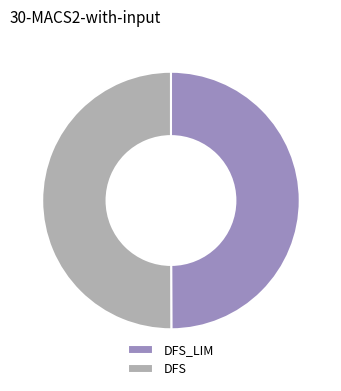

Is the sum of DFS and DFS_LIM greater than half?

Yes